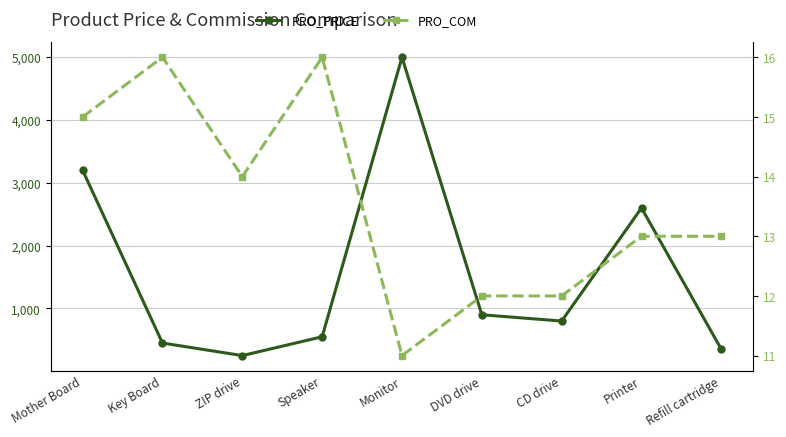

How many data points in PRO_COM are above 13?

4